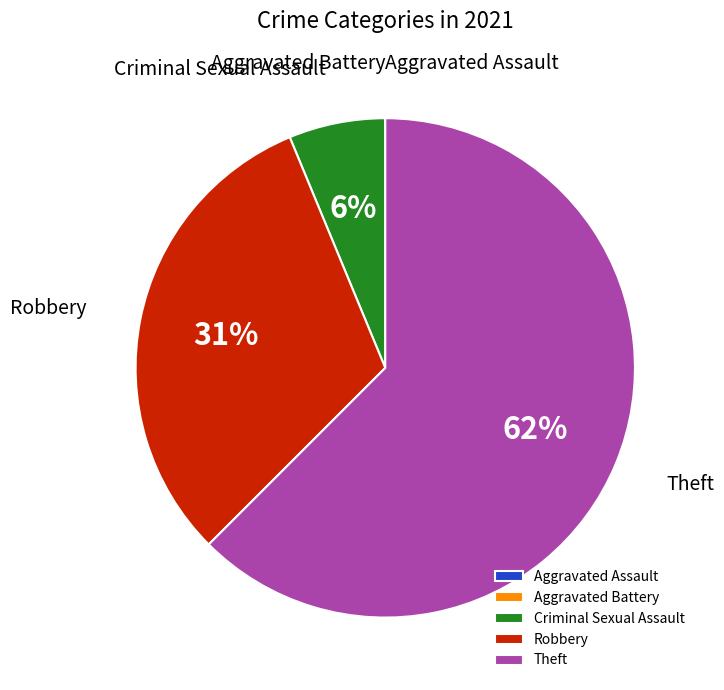

To the nearest percent, what percentage of the pie is Criminal Sexual Assault?

6%